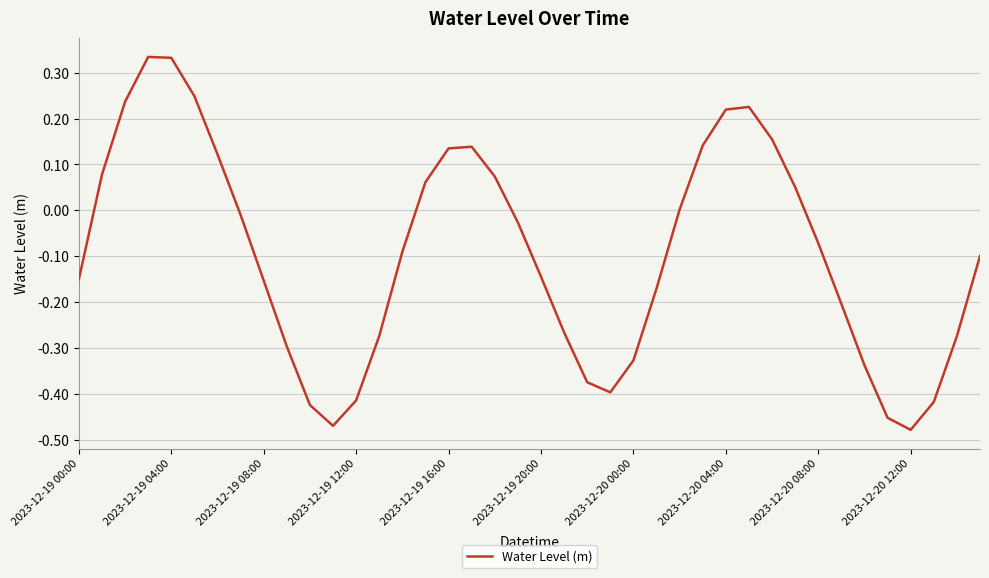

What is the difference between the maximum and minimum values?

0.8